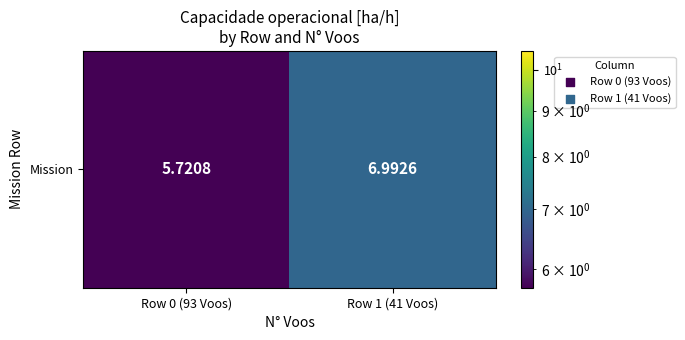

What is the sum of all values?

12.7